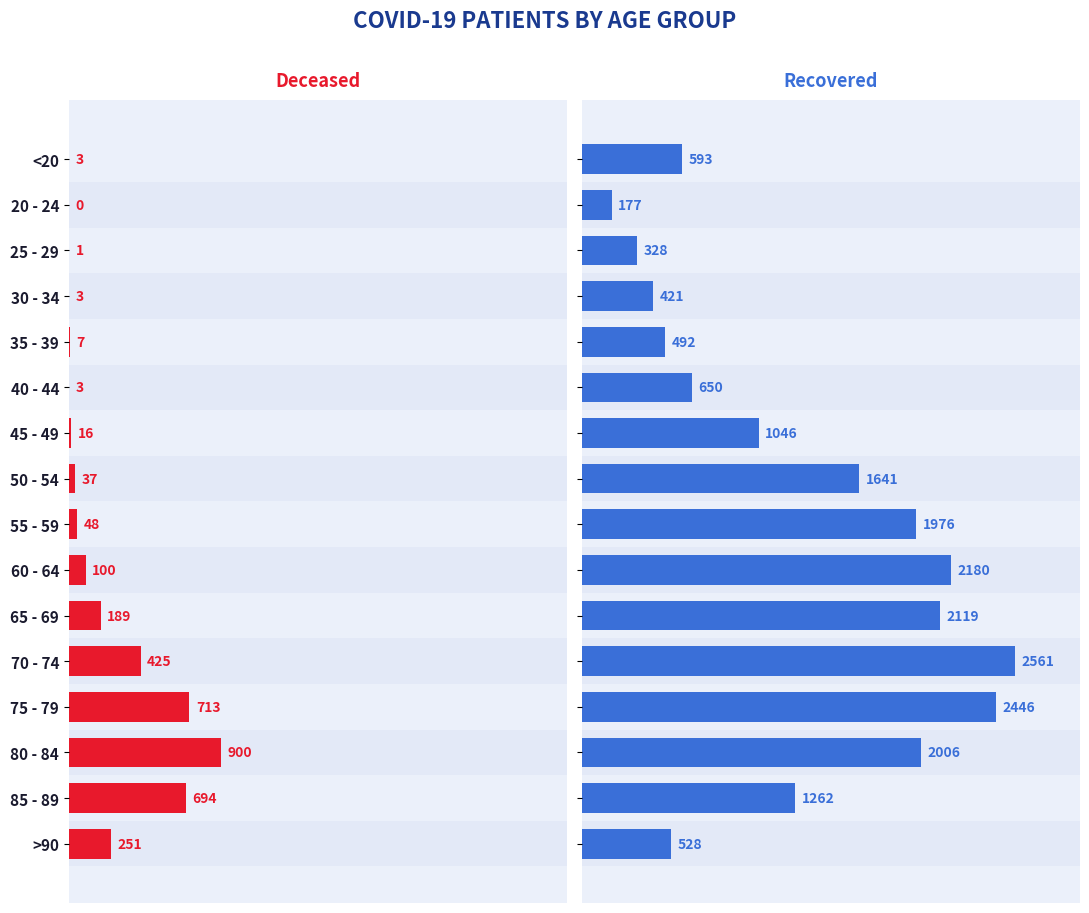

What is the sum of all patients_deceased values?

3390